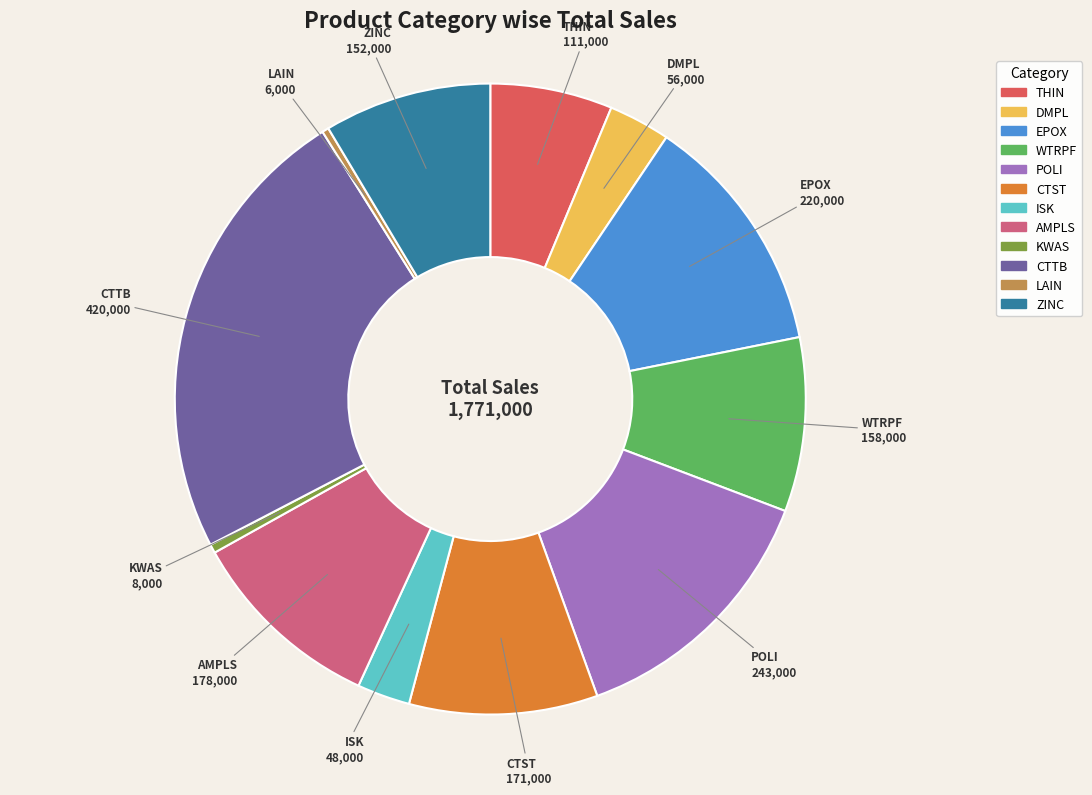

Count the number of slices in the pie.

12